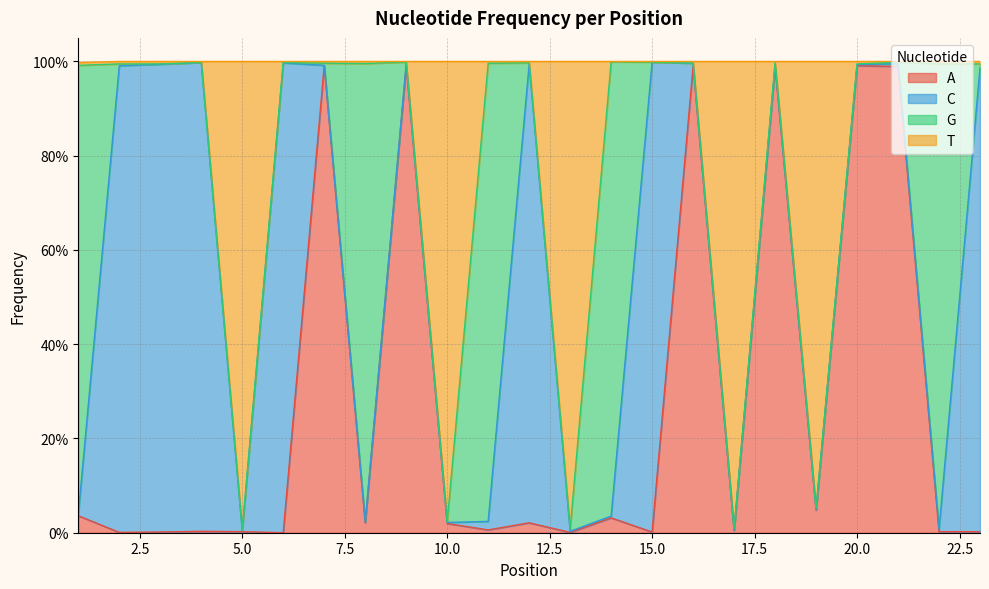

At which category is the sum across all series the highest?

9